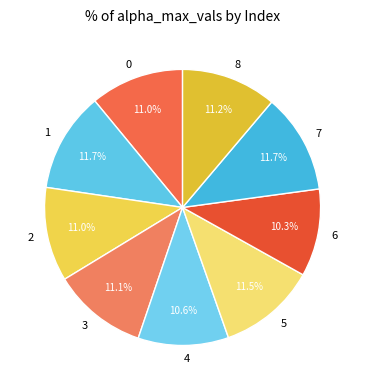

Does 6 represent more than half of the total?

No